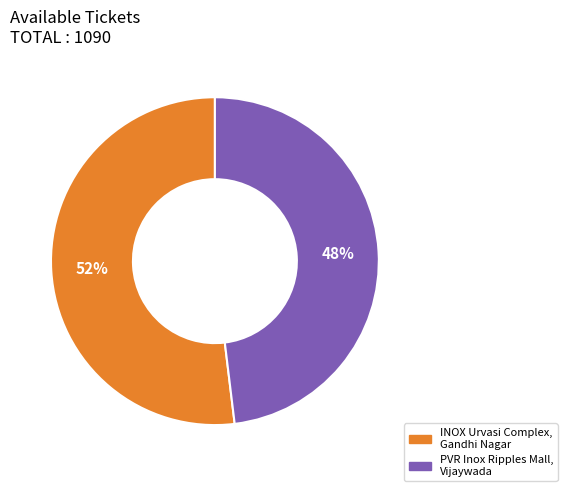

The PVR Inox Ripples Mall, Vijaywada slice represents 35% of the pie. True or false?

False